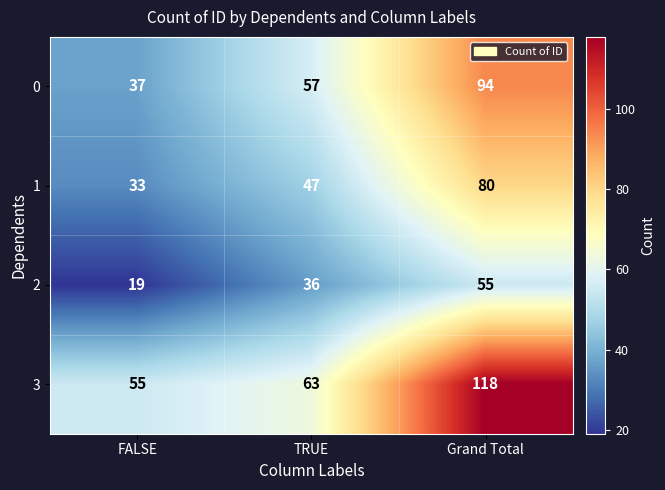

Rank the categories by 1 value from highest to lowest.

Grand Total, TRUE, FALSE